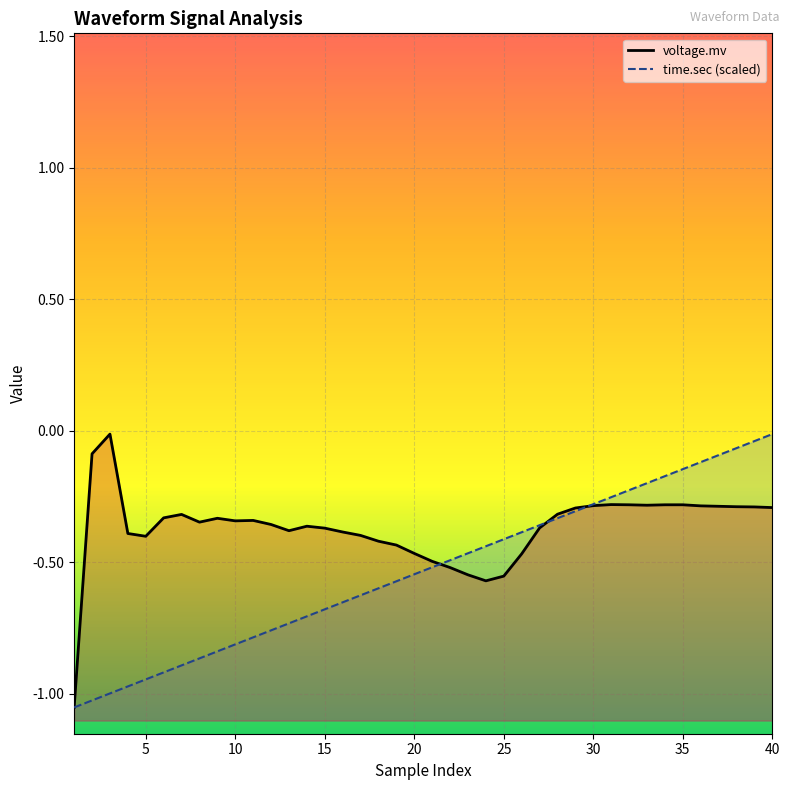

At which category does voltage.mv reach its first local peak?

3